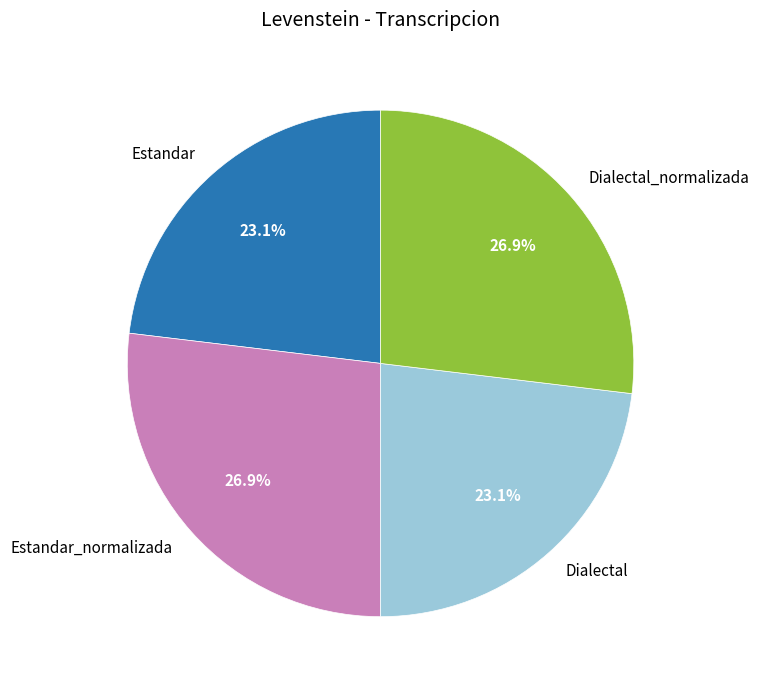

What is the ratio of the value at Dialectal_normalizada to the value at Dialectal?

1.2